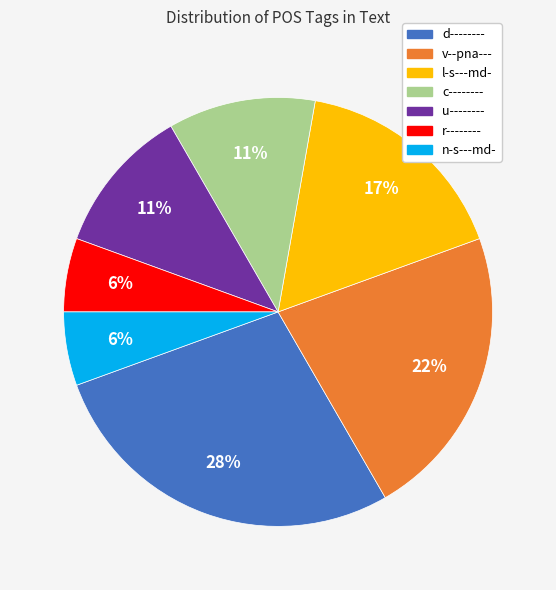

To the nearest percent, what portion does v--pna--- represent?

22%